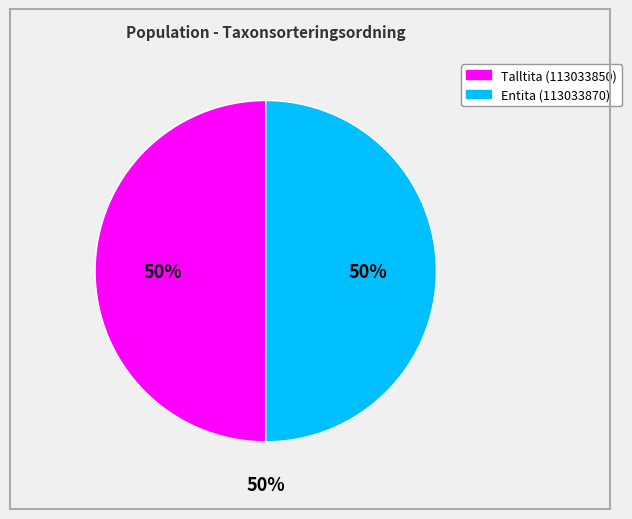

True or false: Entita (113033870) accounts for 50% of the total.

True